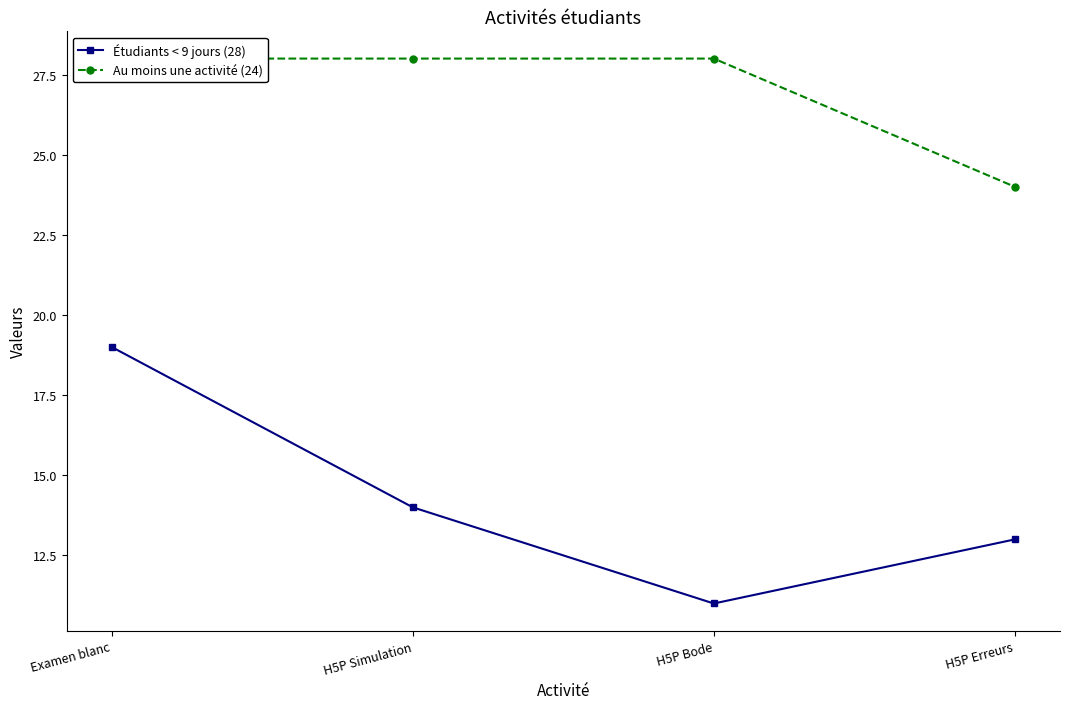

True or false: Étudiants < 9 jours (28) and Au moins une activité (24) intersect in this chart.

False